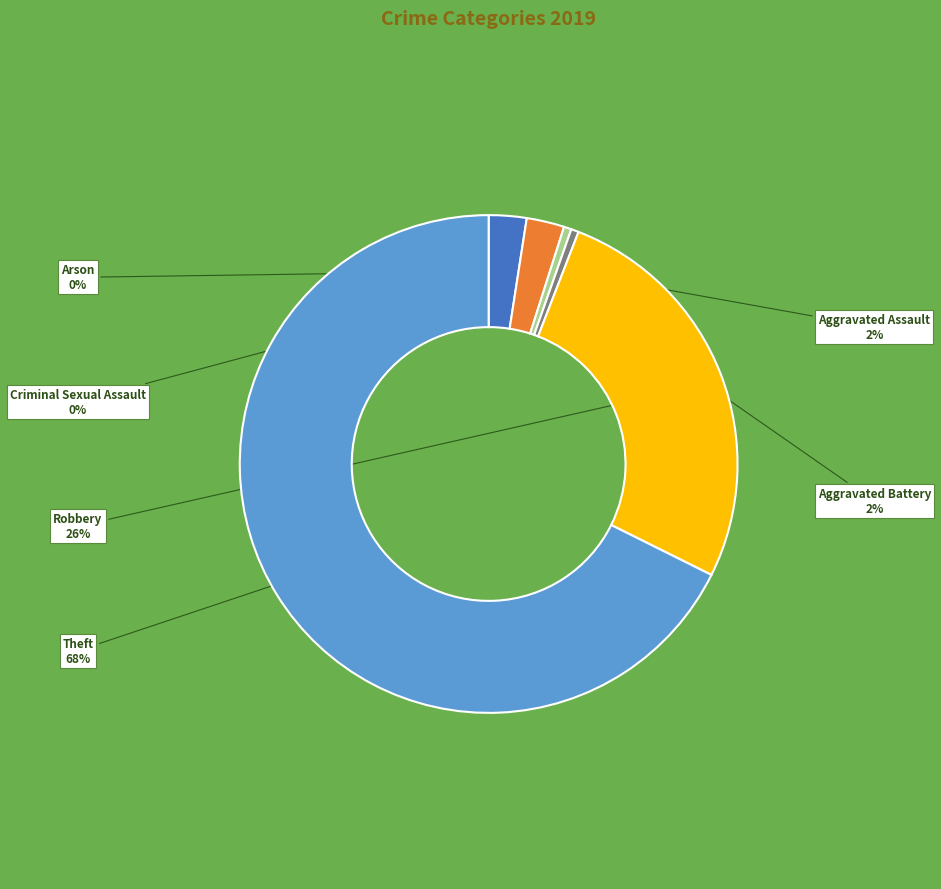

How many segments does this pie chart have?

6